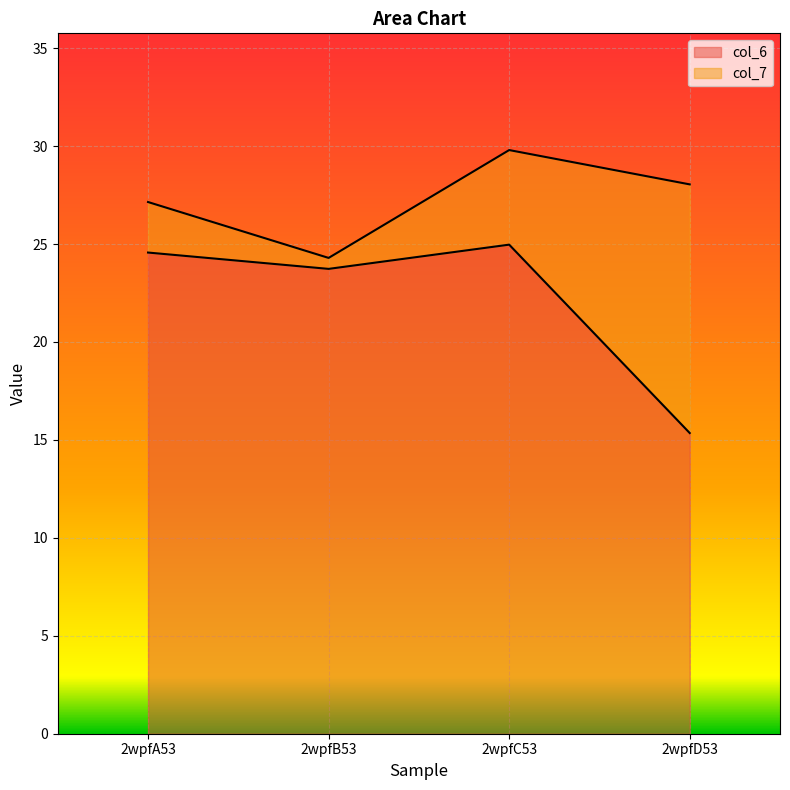

What is the approximate value of col_6 at 2wpfA53?

24.6